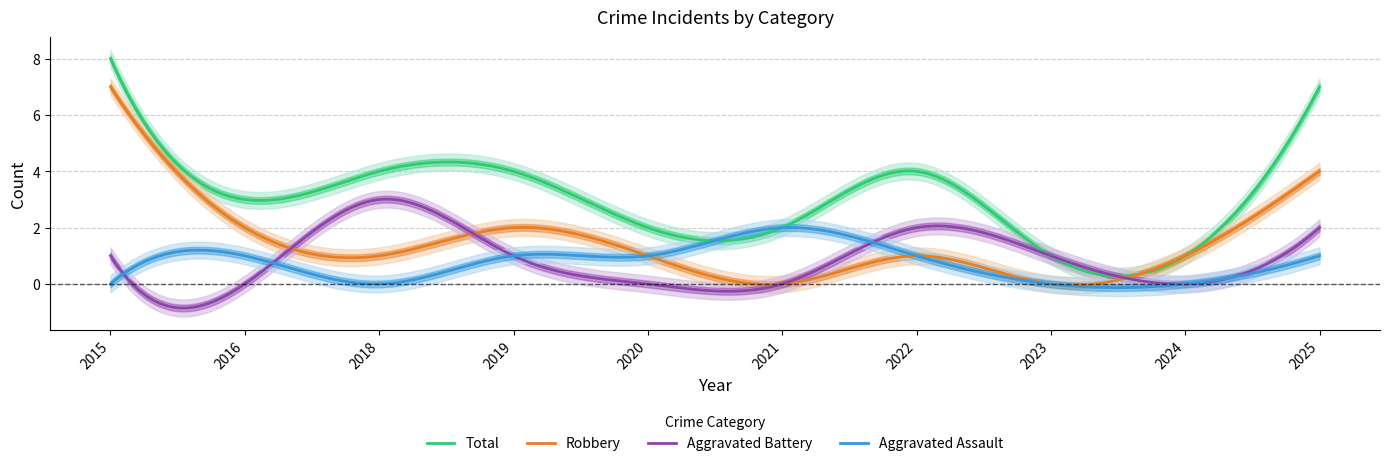

What is the total value across all series at 2023?

2